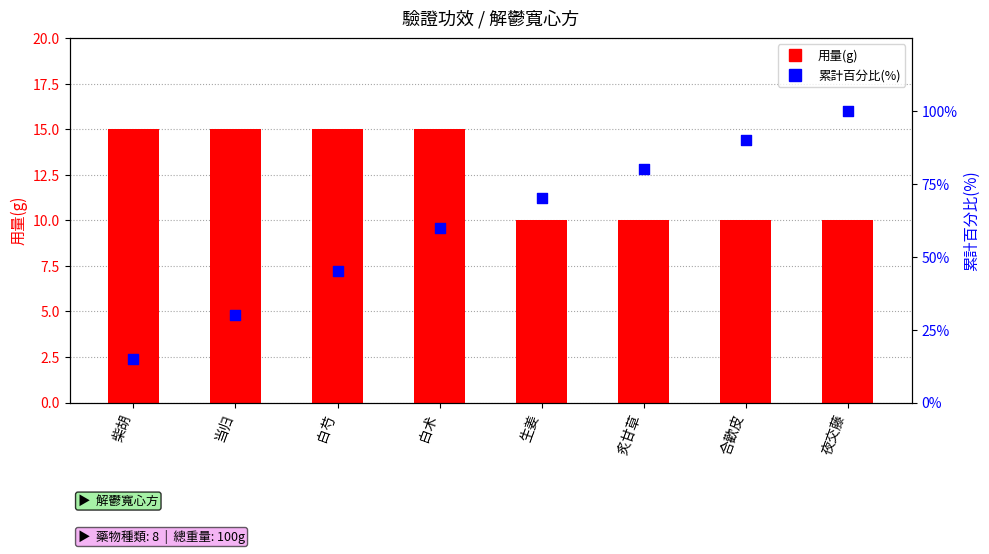

What are all the series names shown in the legend?

用量(g), 累計百分比(%)